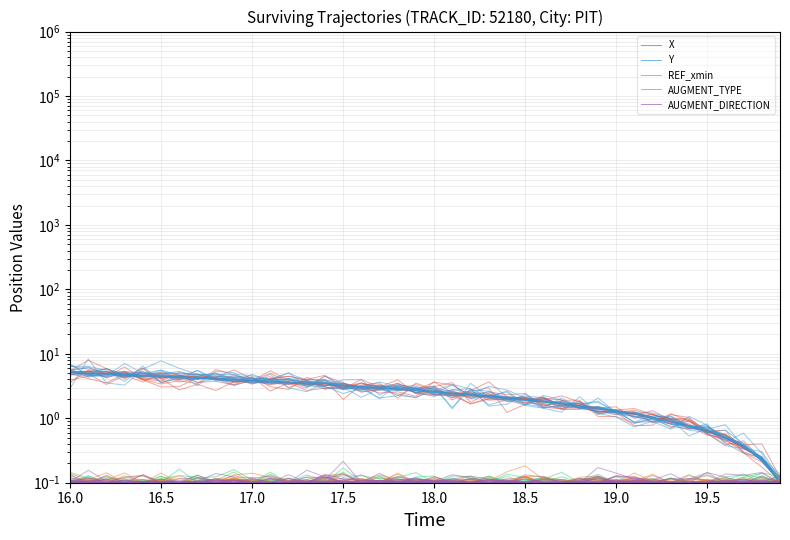

What is the average value of the REF_xmin series?

0.1